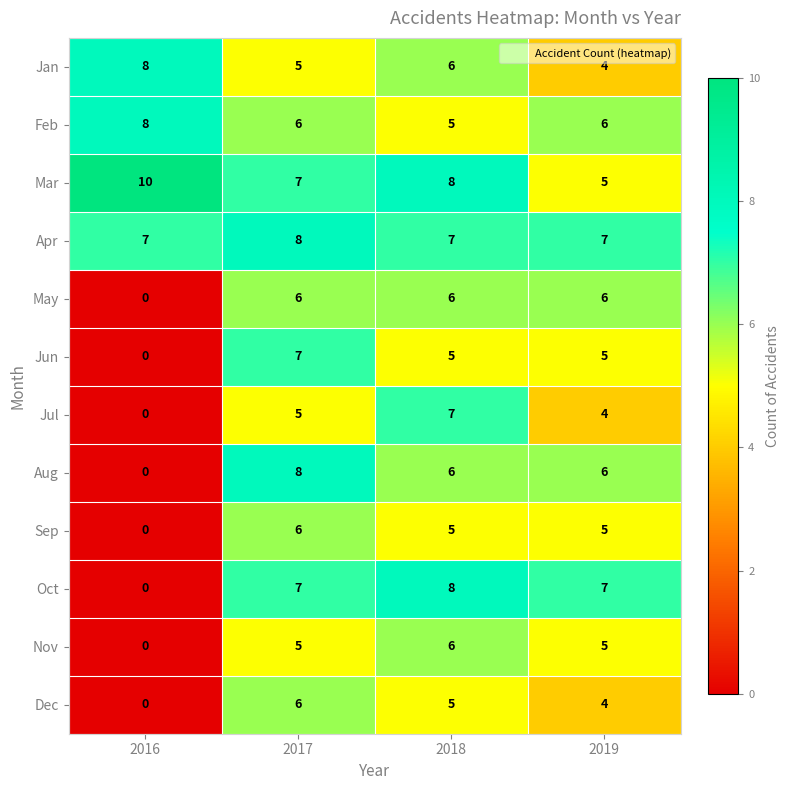

Rank the categories by Mar value from highest to lowest.

2016, 2018, 2017, 2019